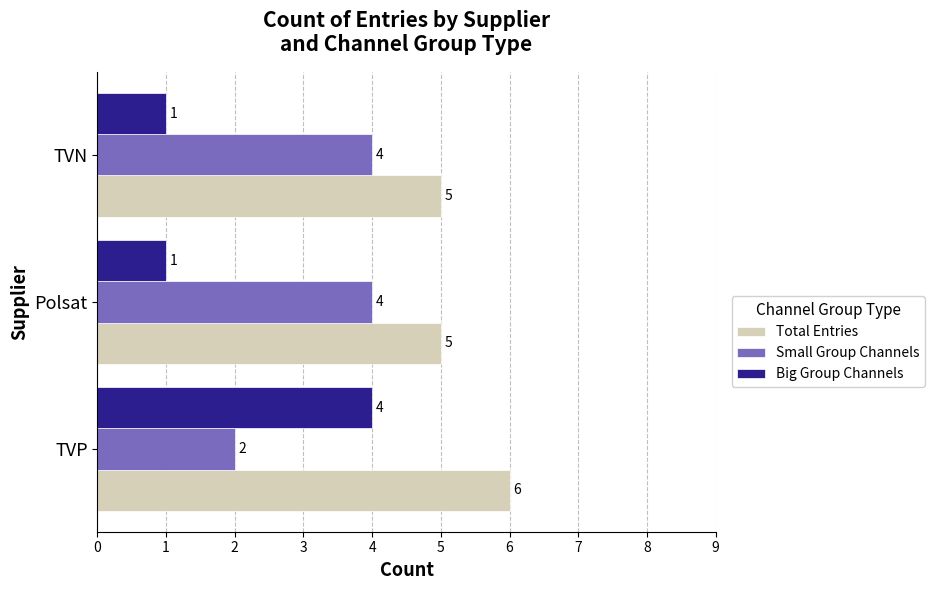

What is the difference between the highest and lowest values at TVN?

4